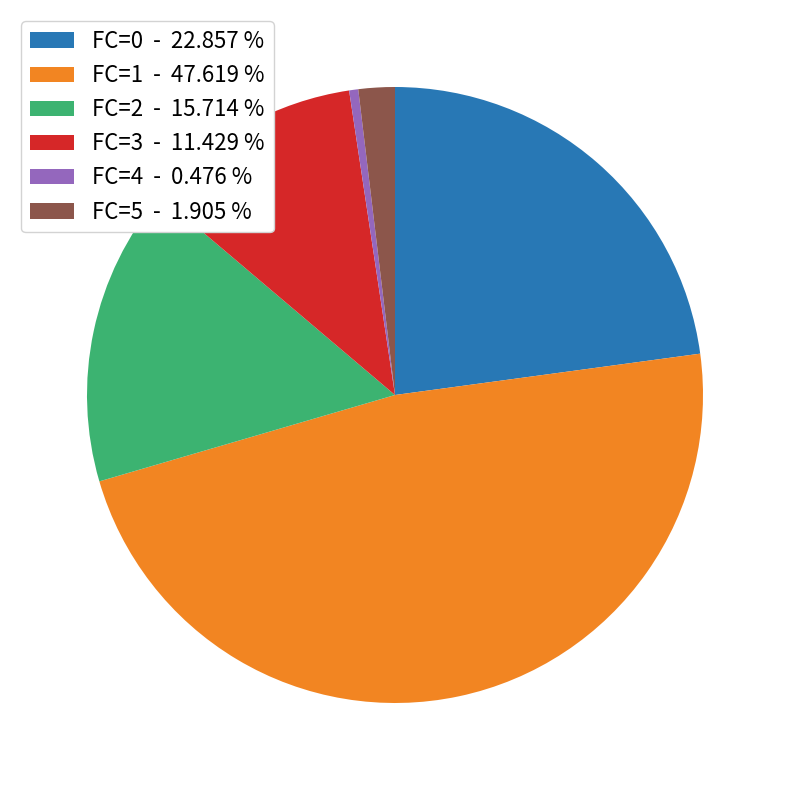

Is the sum of FC=0 - 22.857 % and FC=5 - 1.905 % greater than half?

No